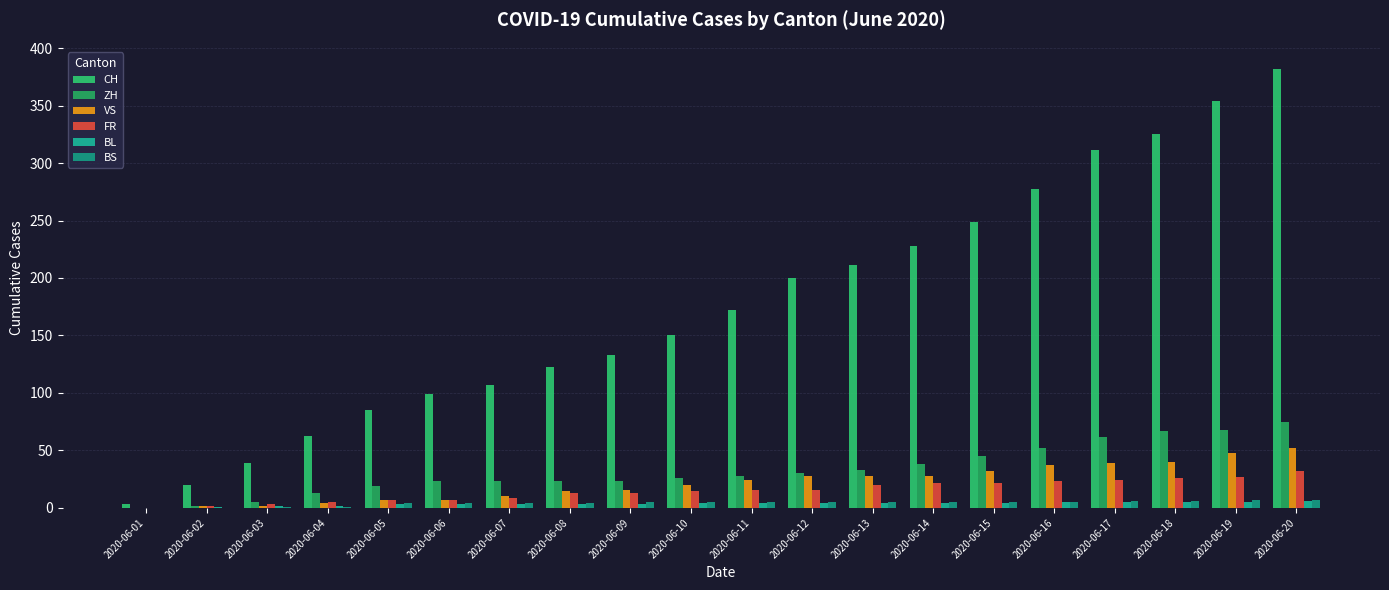

Which category has the highest value across all series?

2020-06-20